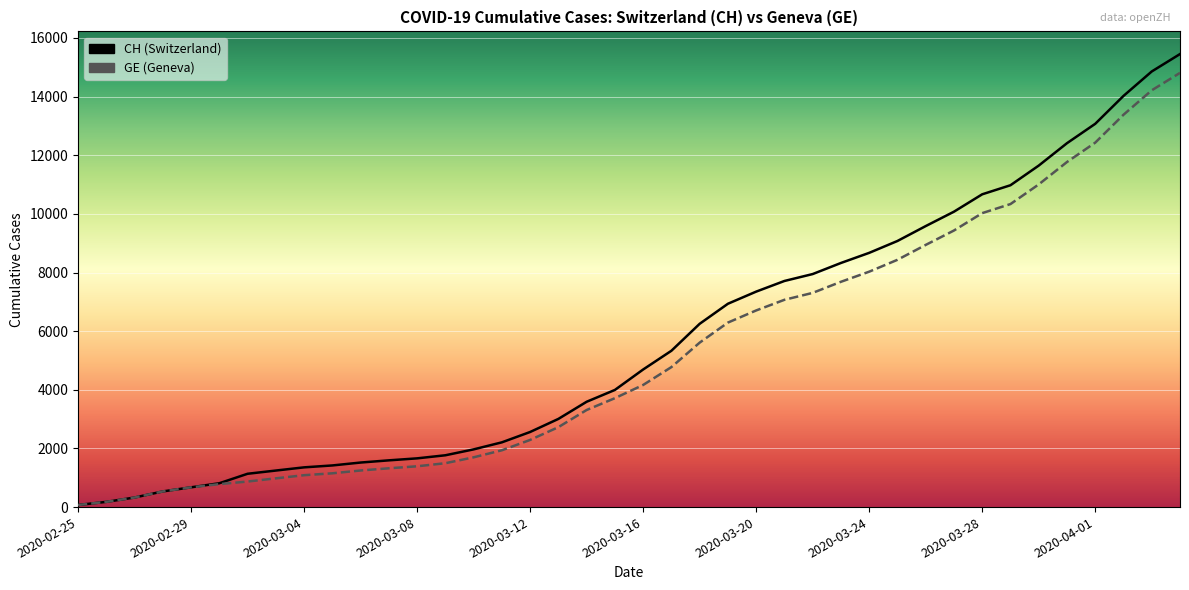

Rank the categories by GE value from lowest to highest.

2020-02-25, 2020-02-26, 2020-02-27, 2020-02-28, 2020-02-29, 2020-03-01, 2020-03-02, 2020-03-03, 2020-03-04, 2020-03-05, 2020-03-06, 2020-03-07, 2020-03-08, 2020-03-09, 2020-03-10, 2020-03-11, 2020-03-12, 2020-03-13, 2020-03-14, 2020-03-15, 2020-03-16, 2020-03-17, 2020-03-18, 2020-03-19, 2020-03-20, 2020-03-21, 2020-03-22, 2020-03-23, 2020-03-24, 2020-03-25, 2020-03-26, 2020-03-27, 2020-03-28, 2020-03-29, 2020-03-30, 2020-03-31, 2020-04-01, 2020-04-02, 2020-04-03, 2020-04-04